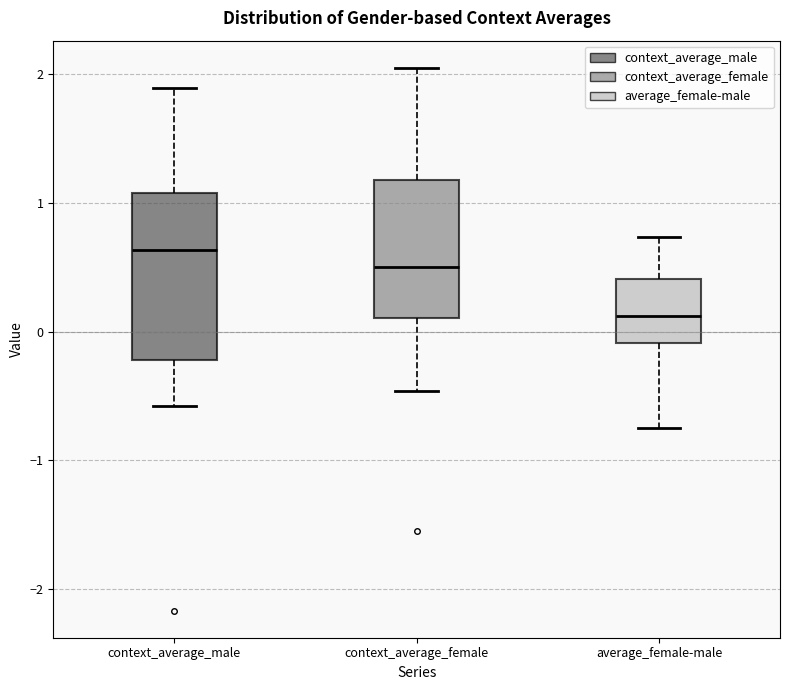

Reading left to right, transcribe this box plot: for each box, give where its median line is, the range the box spans, and where its two whiskers end, as read against the y-axis. The values are not printed on the chart, so give them approximately, as read against the axis.

context_average_male: median 0.6, box -0.2 to 1.1, whiskers -0.6 to 1.9
context_average_female: median 0.5, box 0.1 to 1.2, whiskers -0.5 to 2.1
average_female-male: median 0.1, box -0.1 to 0.4, whiskers -0.7 to 0.7